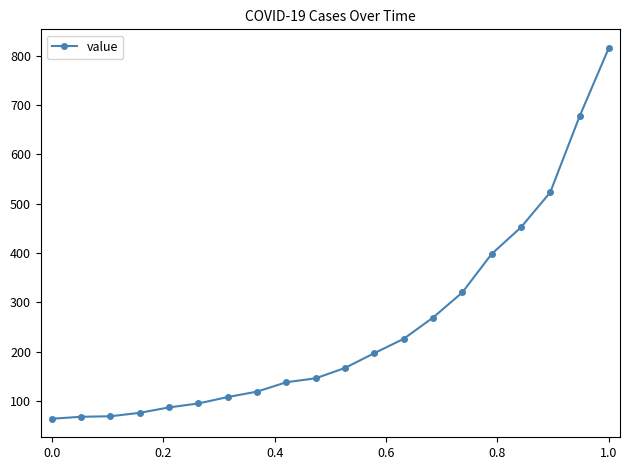

What is the average value?

251